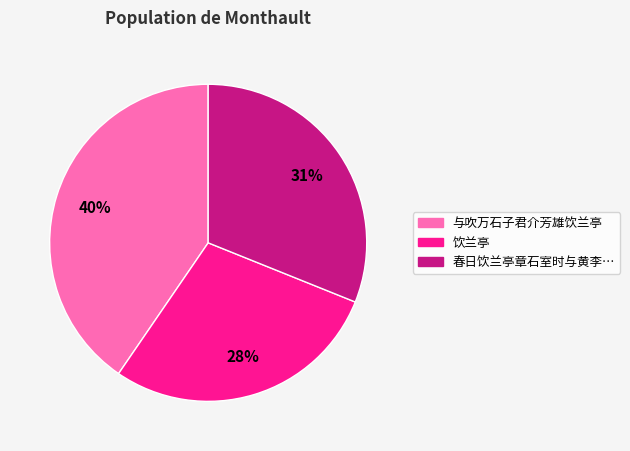

To the nearest percent, what is the difference between the largest and smallest slice percentages?

12%